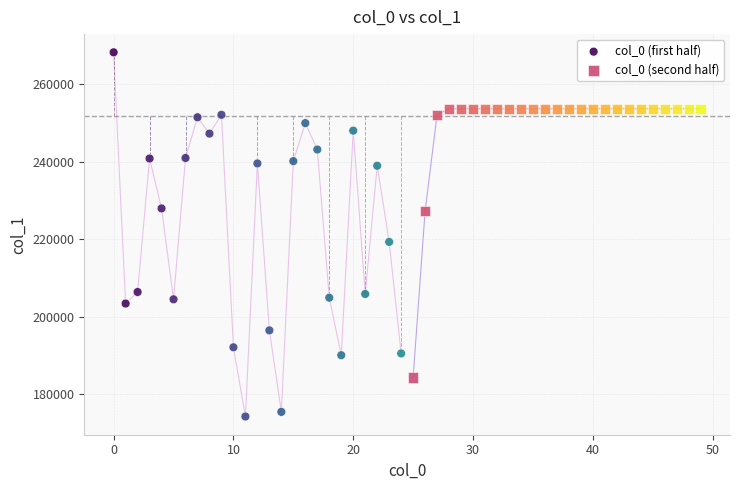

Which series reaches the maximum Y coordinate?

col_0 (first half)